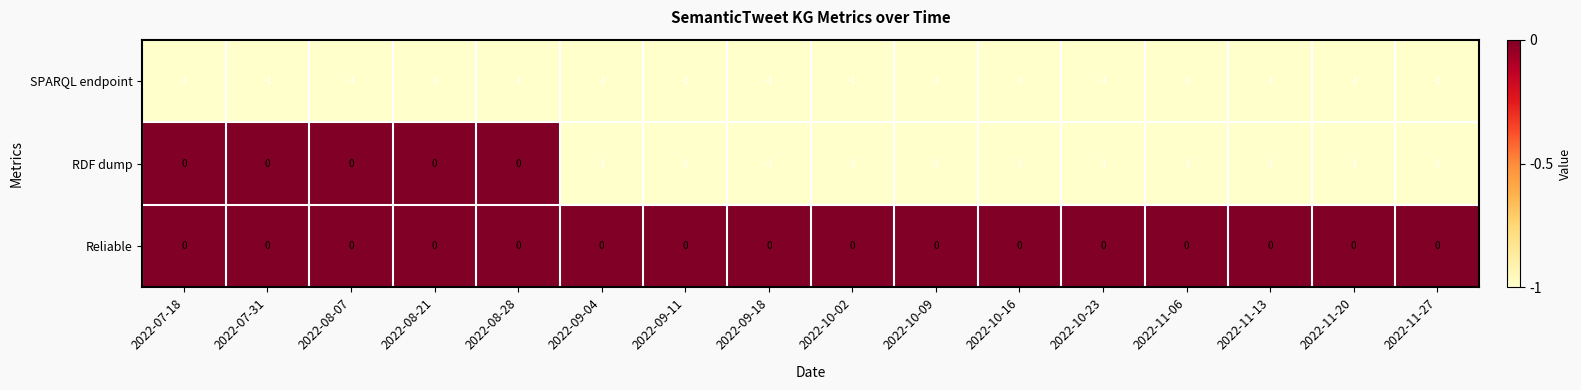

True or false: Reliable has a value of 0 at 2022-09-04.

True